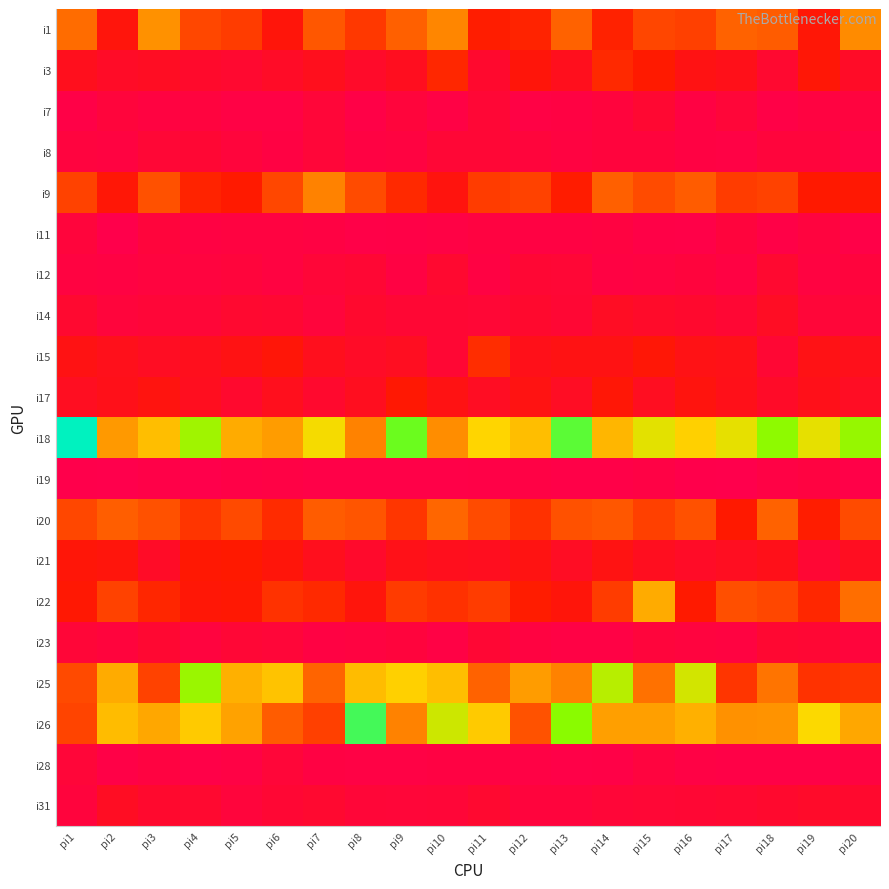

Which category has the highest value across all series?

pi1